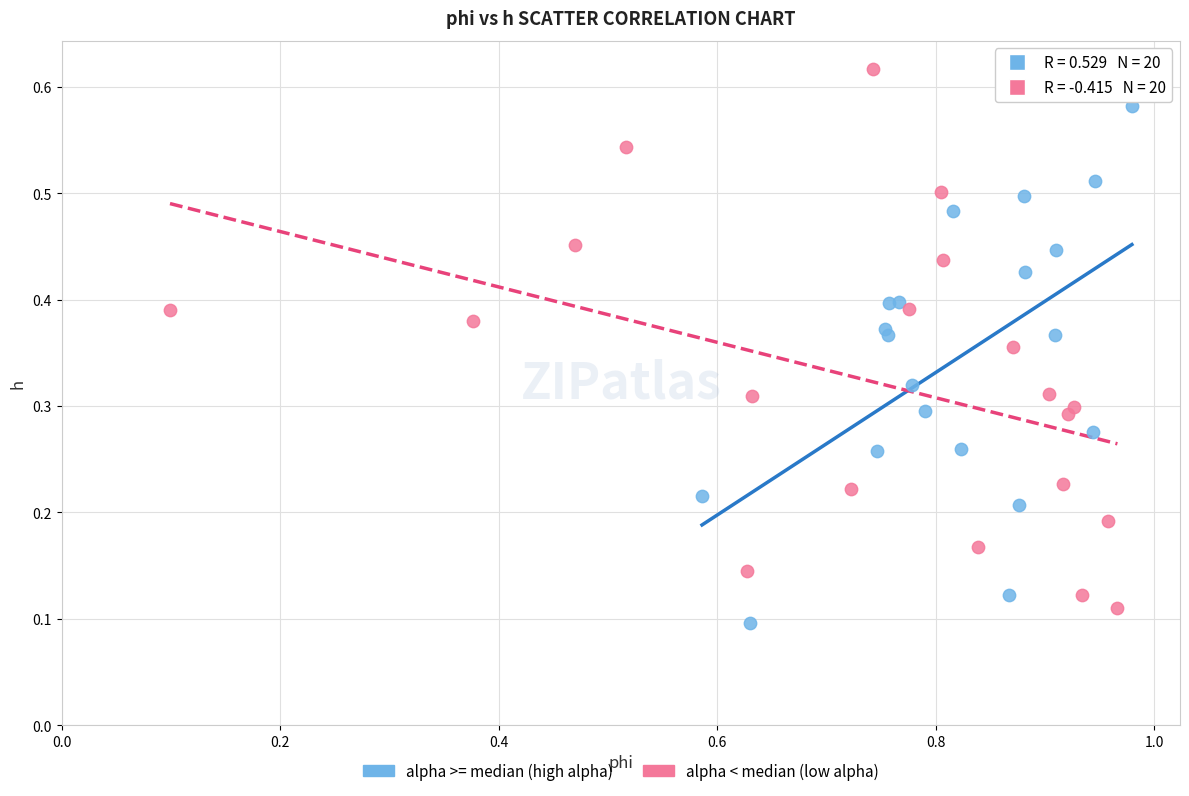

Which series contains the lowest Y value?

alpha >= median (high alpha)